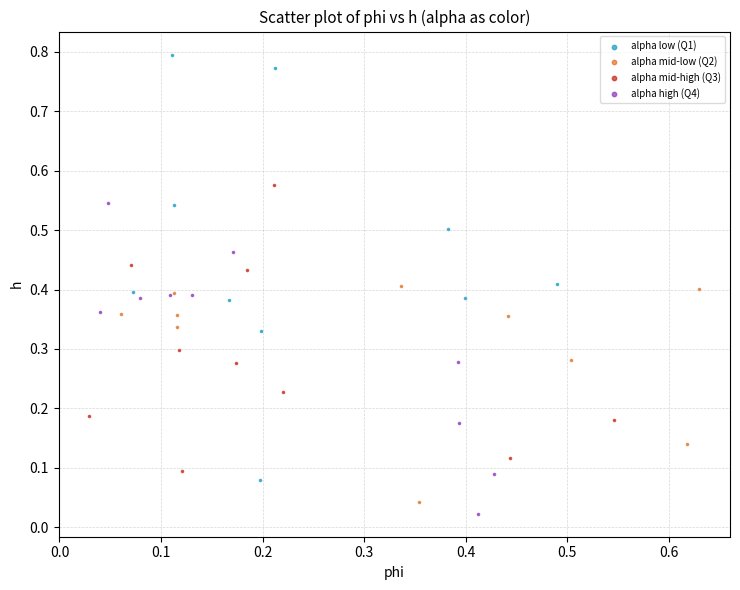

Which series has the largest Y range (max minus min)?

alpha low (Q1)